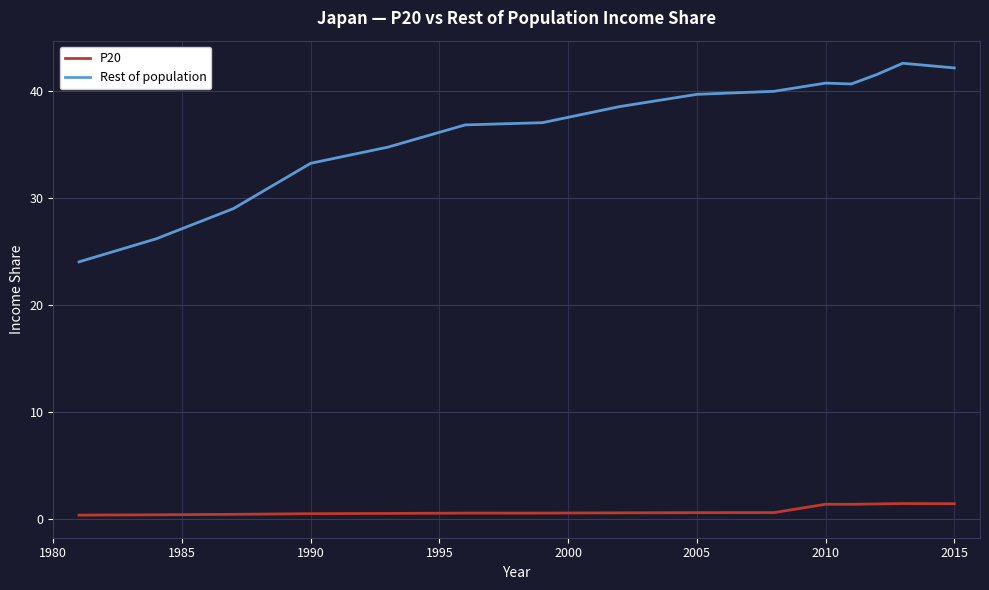

Which series has the largest total across all categories?

Rest of population